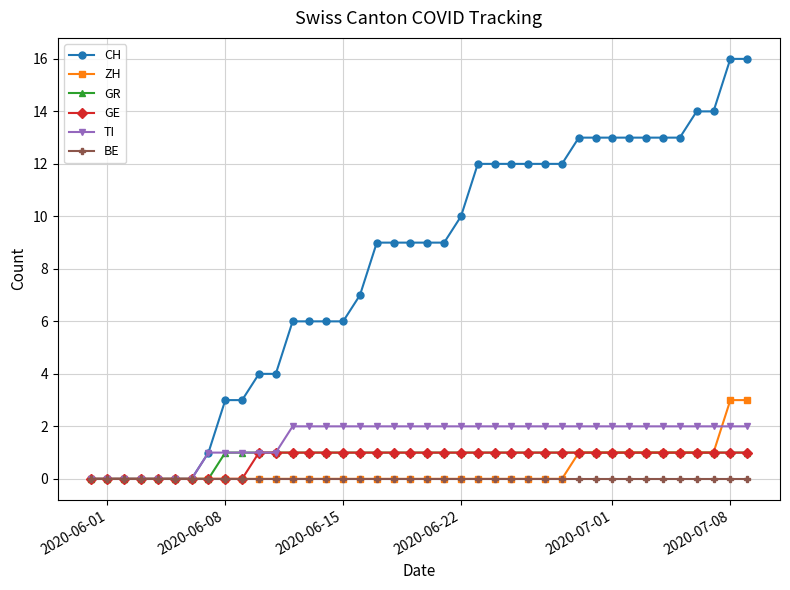

Which series has the largest total across all categories?

CH